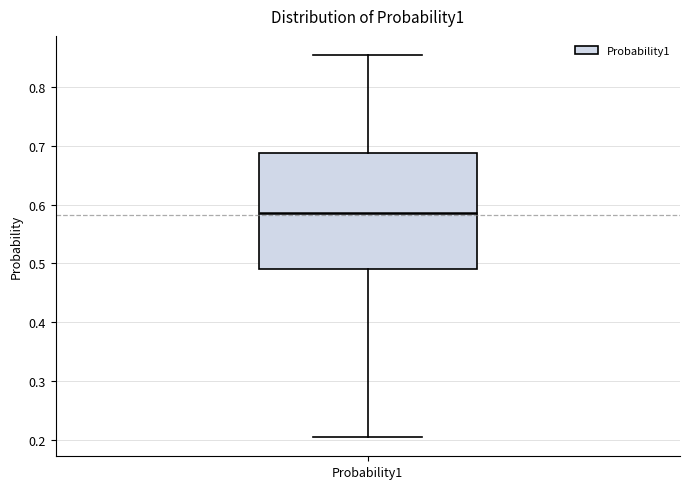

Transcribe this box plot: give where the median line is, the range the box spans, and where the two whiskers end, as read against the y-axis. The values are not printed on the chart, so give them approximately, as read against the axis.

median 0.59, box 0.49 to 0.69, whiskers 0.21 to 0.85